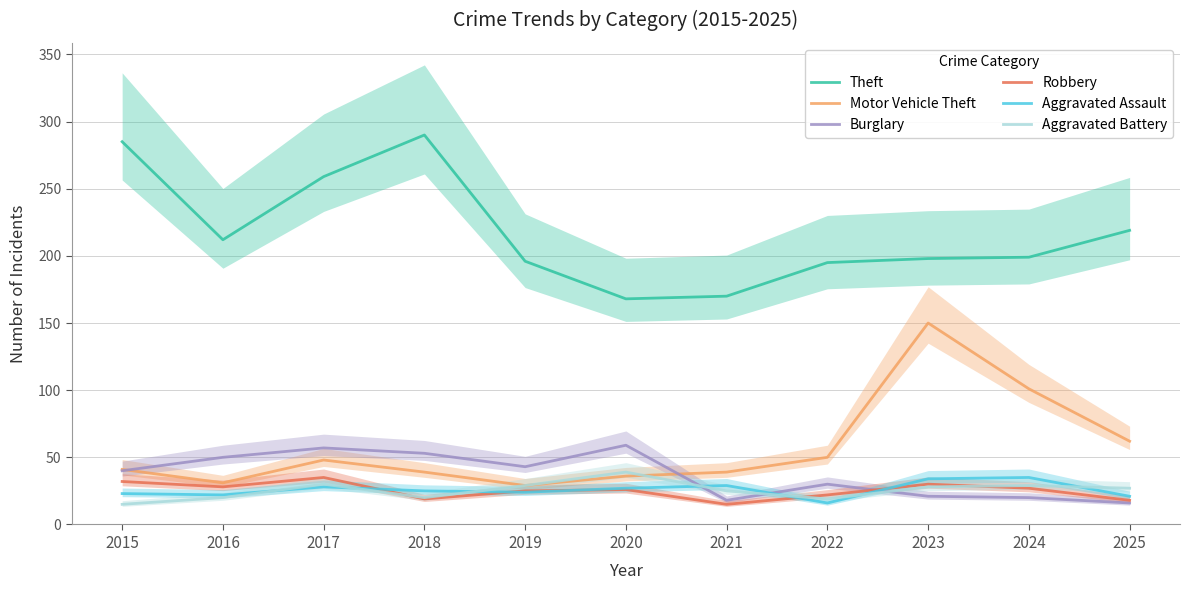

What are all the series names shown in the legend?

Theft, Motor Vehicle Theft, Burglary, Robbery, Aggravated Assault, Aggravated Battery